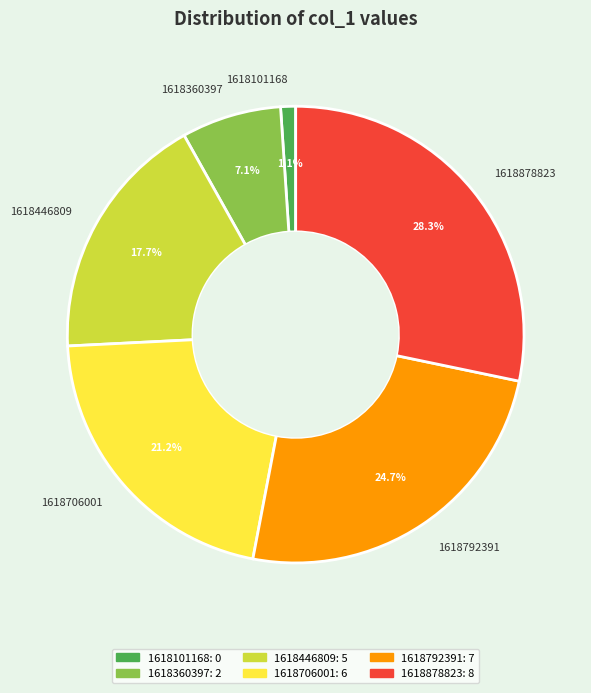

To the nearest percent, what is the average slice percentage?

17%